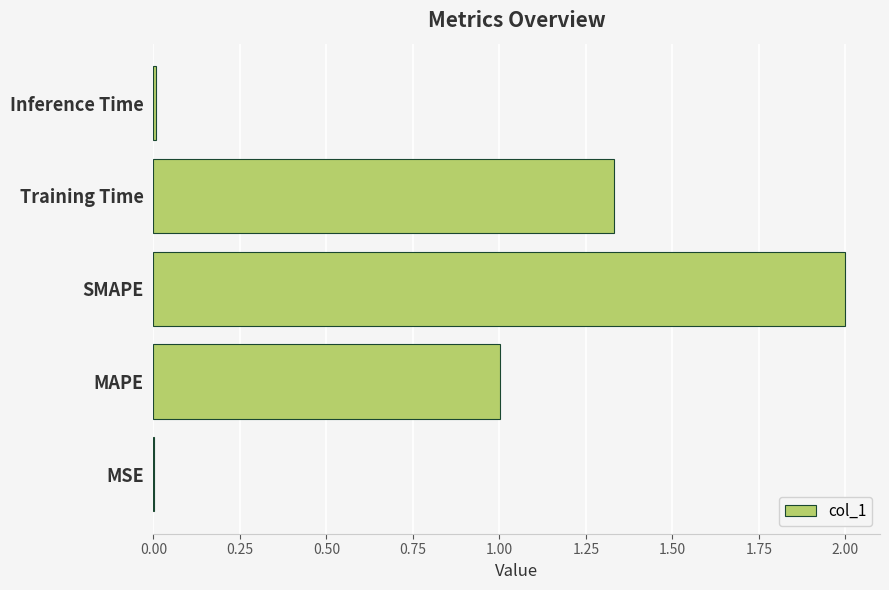

What is the greatest value displayed?

2.0